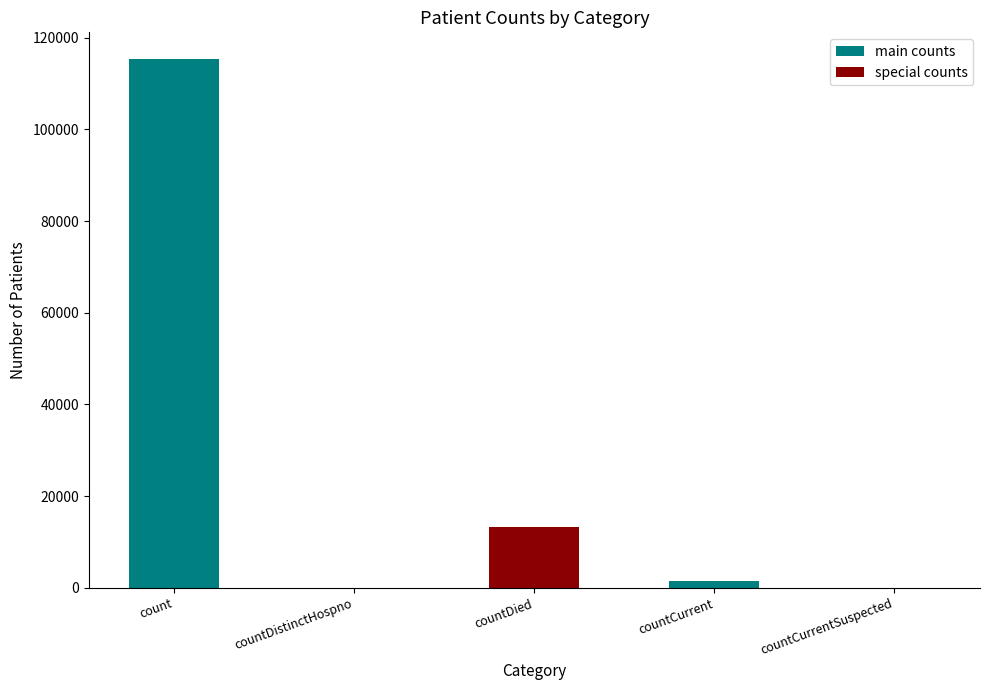

What position from the right is countDied?

3